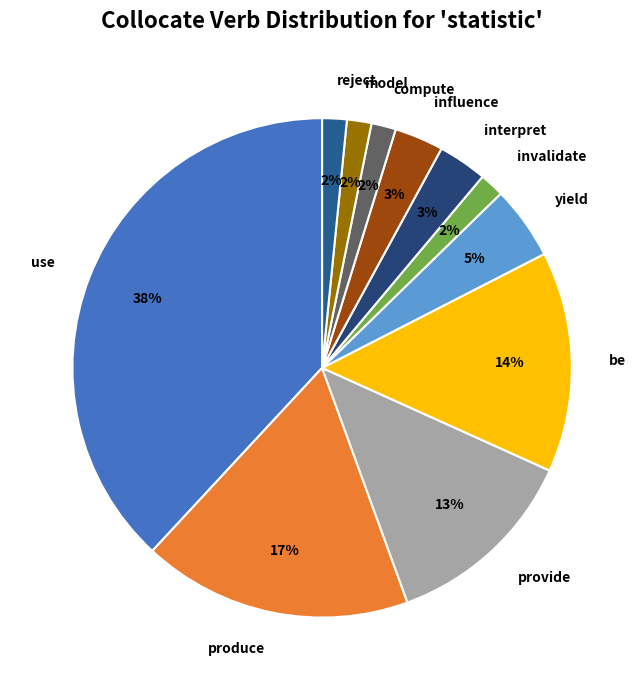

To the nearest percent, what is the average slice percentage?

9%